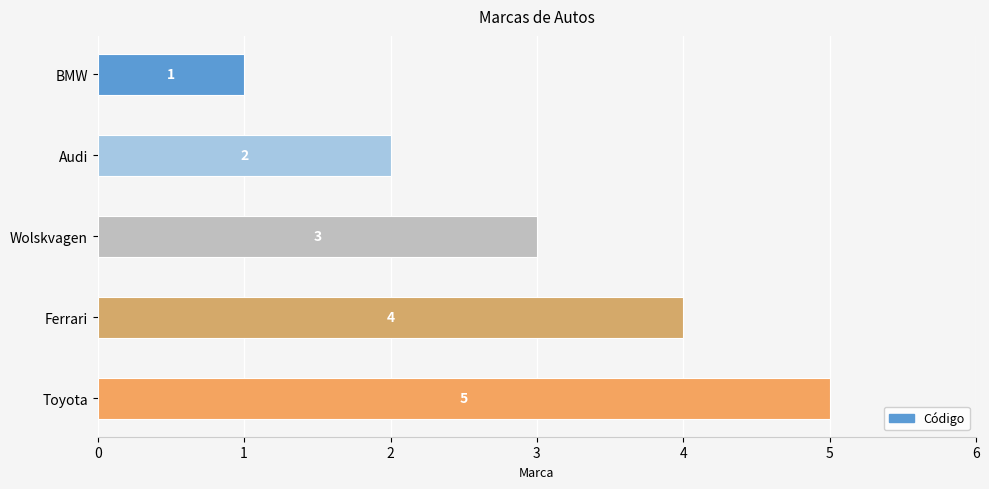

What is the sum of all values?

15